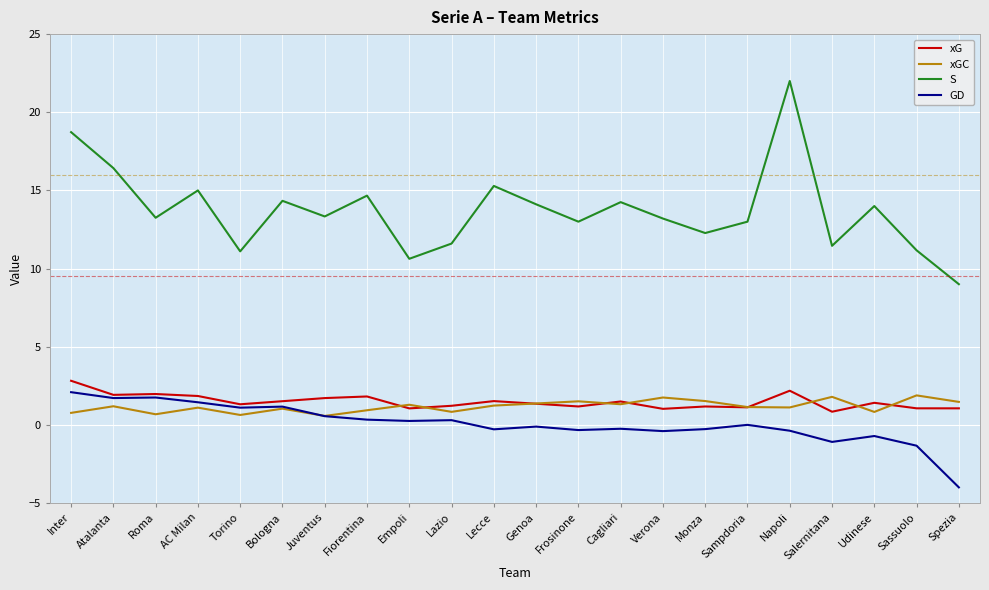

What position from the left is Inter?

1